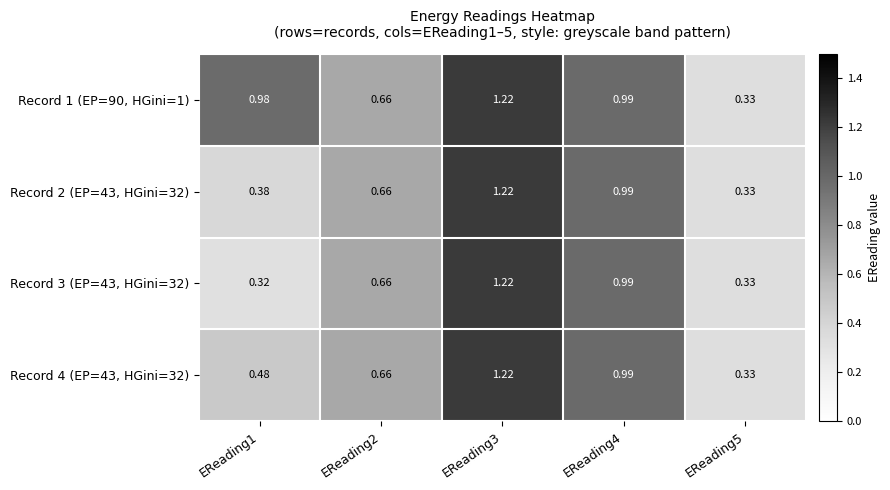

Which series has the largest total across all categories?

Record 1 (EP=90, HGini=1)